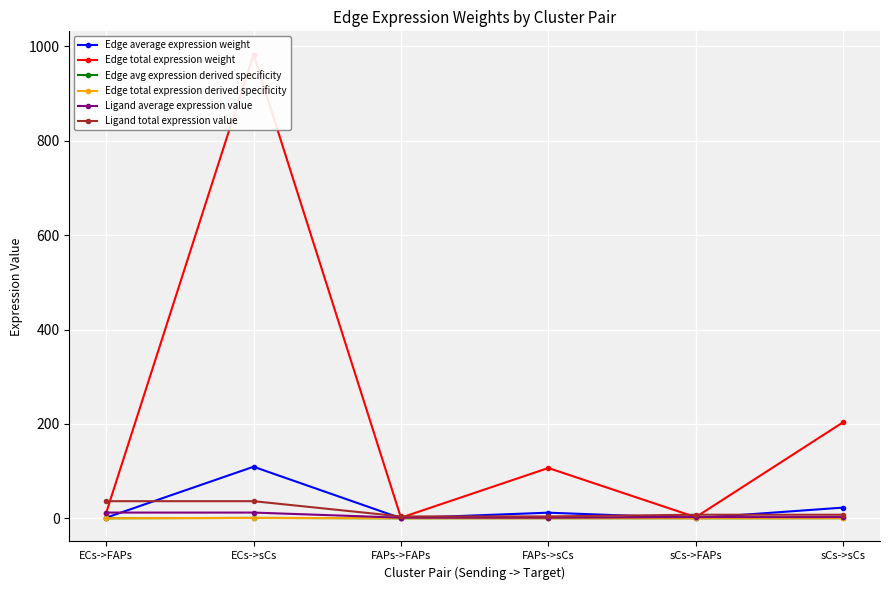

Rank the categories by Ligand total expression value value from lowest to highest.

FAPs->FAPs, FAPs->sCs, sCs->FAPs, sCs->sCs, ECs->FAPs, ECs->sCs